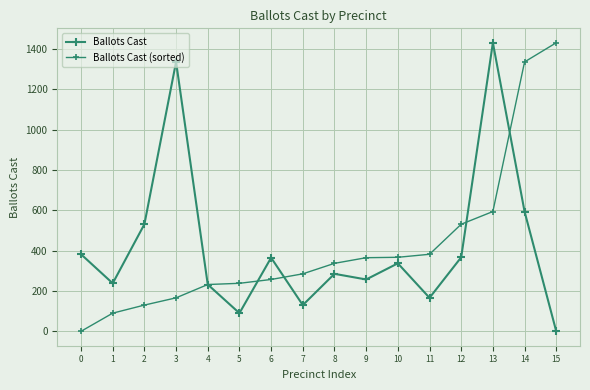

Rank the series by their maximum value, from lowest to highest.

Ballots Cast, Ballots Cast (sorted)